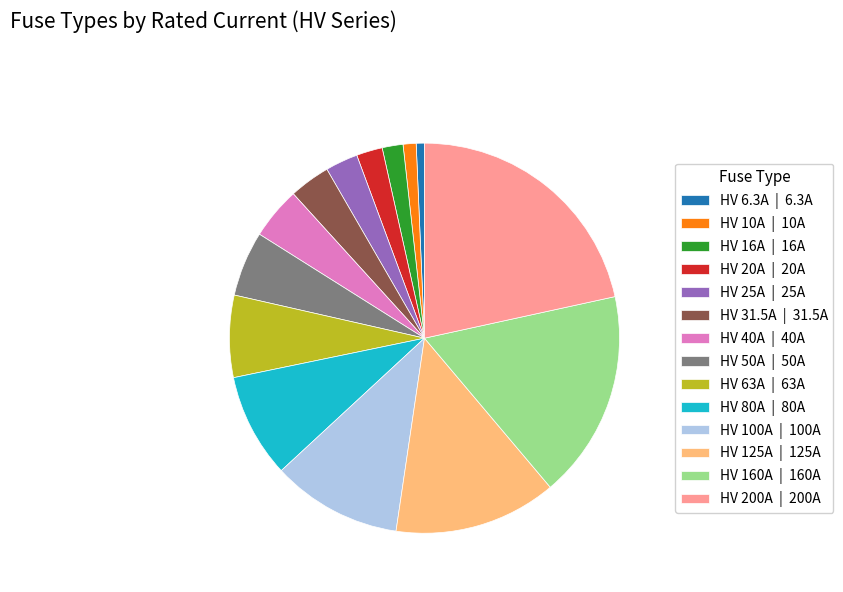

The HV 63A slice represents 7% of the pie. True or false?

True